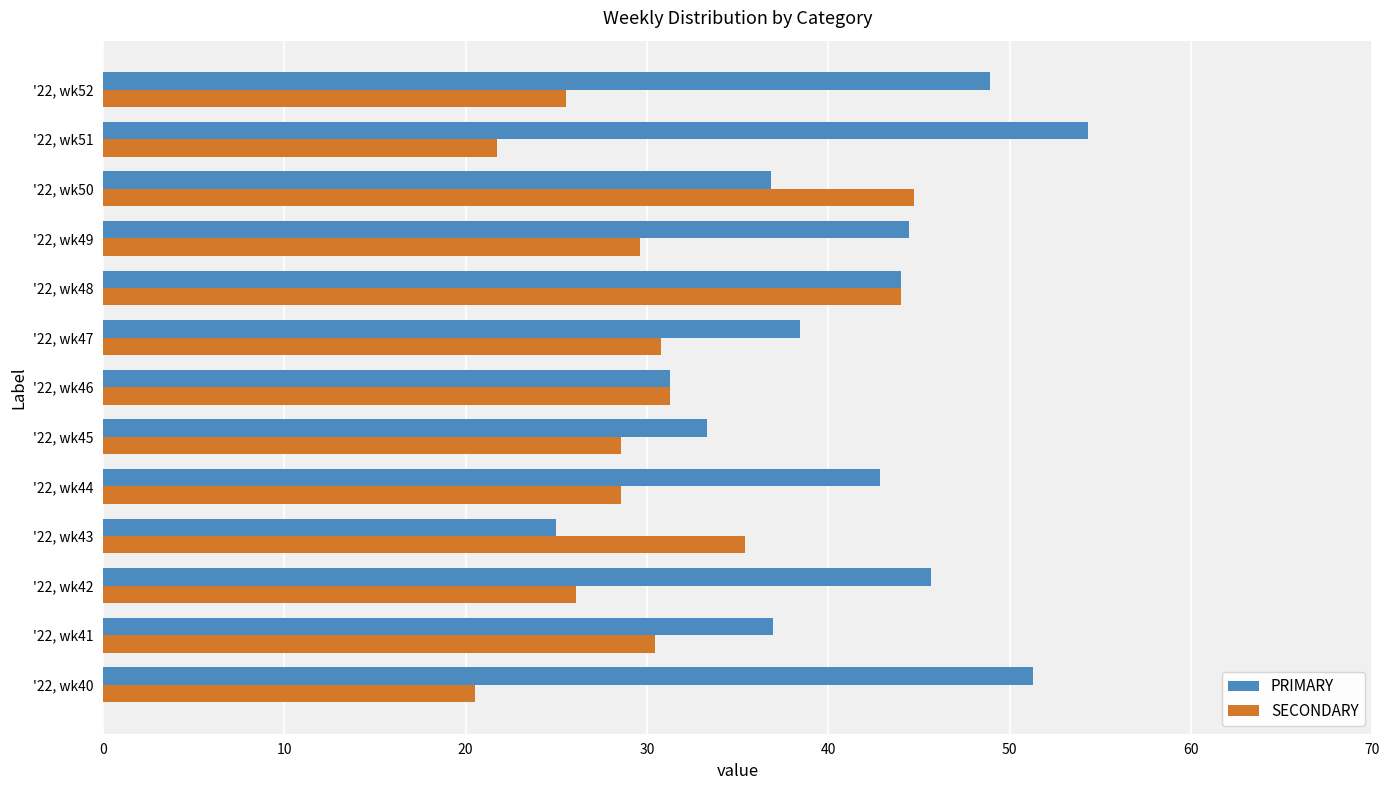

List the series in order of their overall mean, highest first.

PRIMARY, SECONDARY